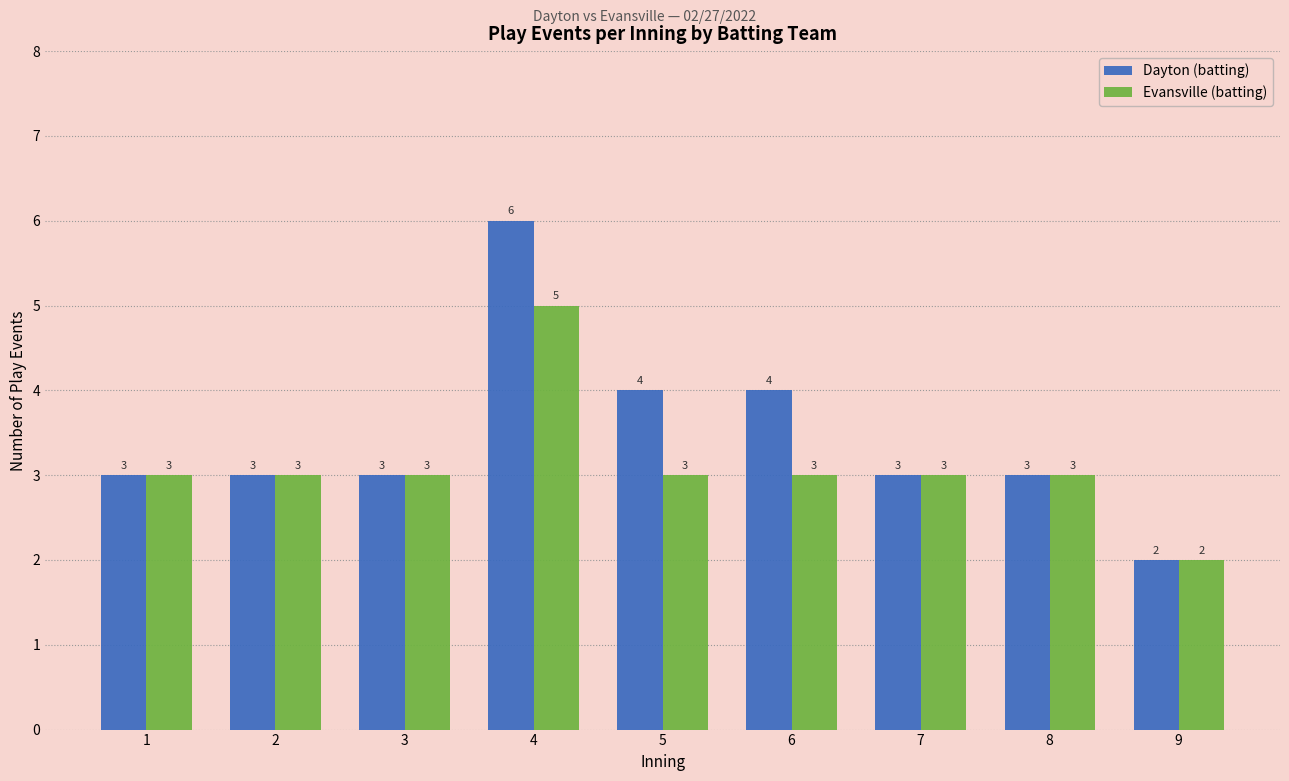

Reading left to right, list all the values displayed in this chart.

Dayton (batting): 1=3	2=3	3=3	4=6	5=4	6=4	7=3	8=3	9=2
Evansville (batting): 1=3	2=3	3=3	4=5	5=3	6=3	7=3	8=3	9=2